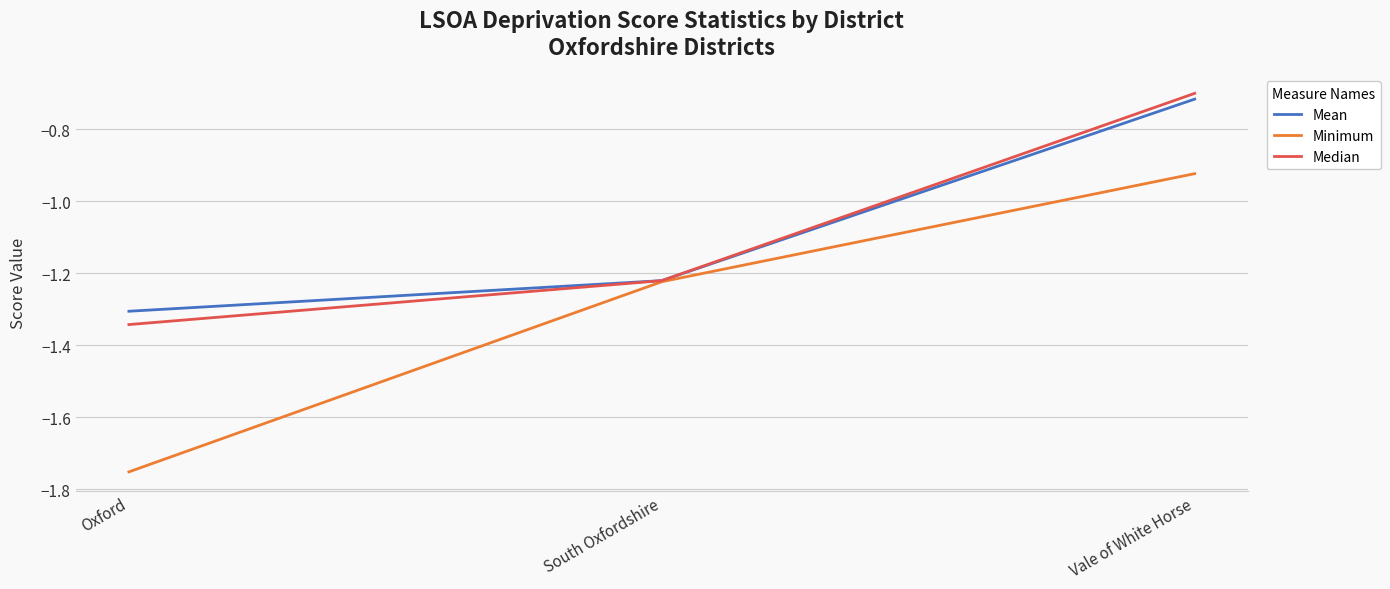

True or false: Median has a value of -0.7 at Vale of White Horse.

True